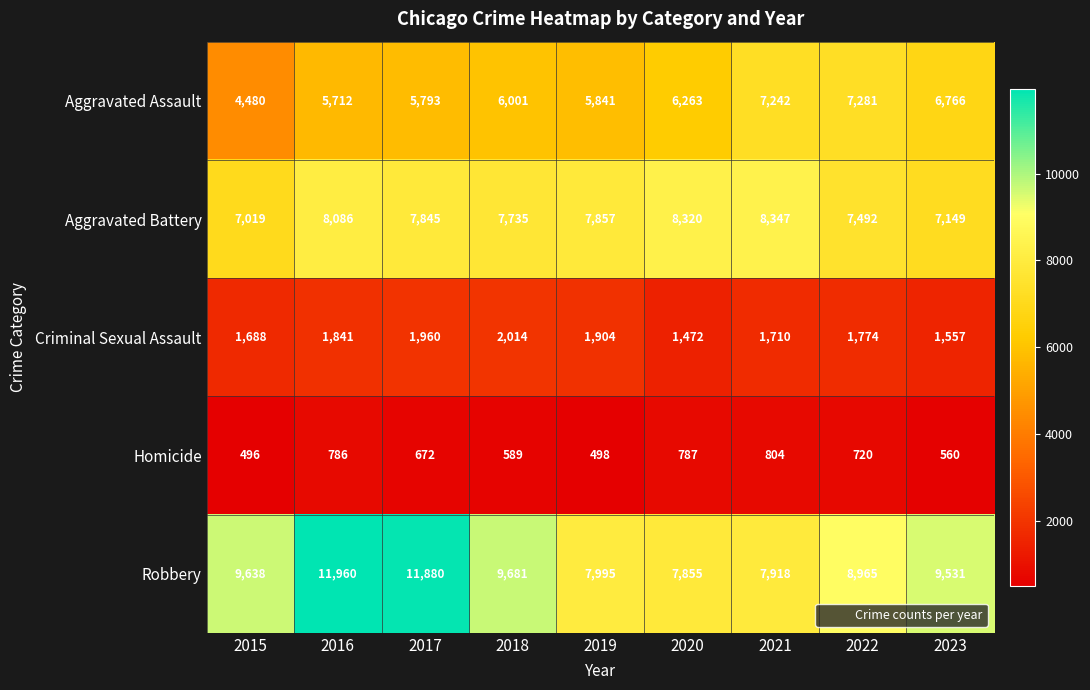

At 2022, list the series in order from largest to smallest.

Robbery, Aggravated Battery, Aggravated Assault, Criminal Sexual Assault, Homicide